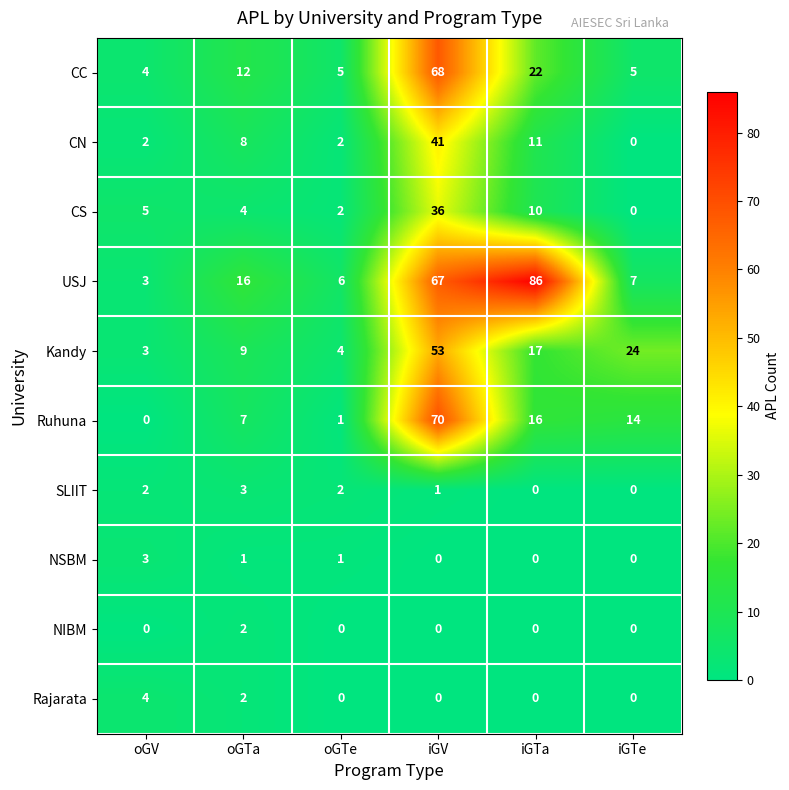

Rank the categories by CS value from highest to lowest.

iGV, iGTa, oGV, oGTa, oGTe, iGTe